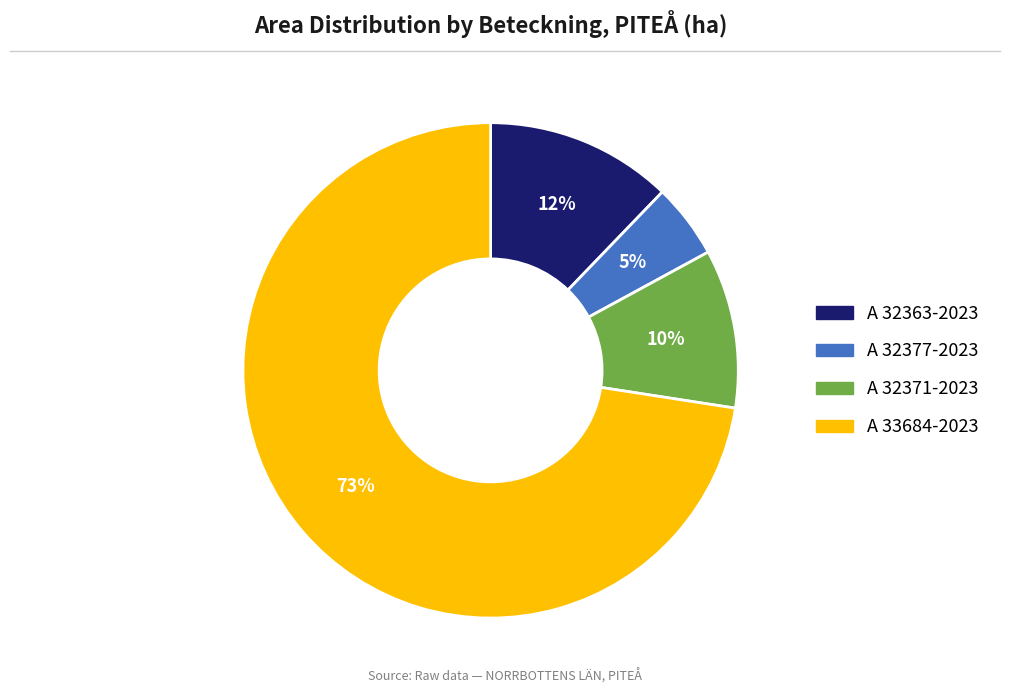

Does A 32371-2023 represent more than half of the total?

No